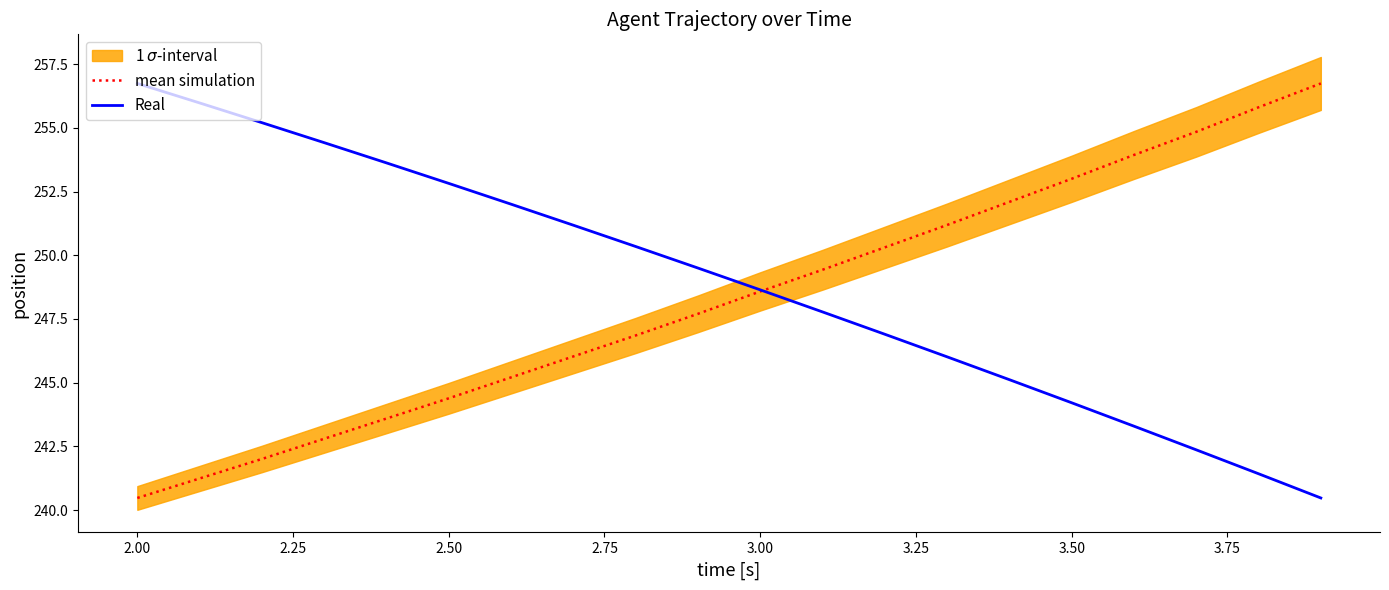

What is the difference between the maximum and minimum values in the Real series?

16.3